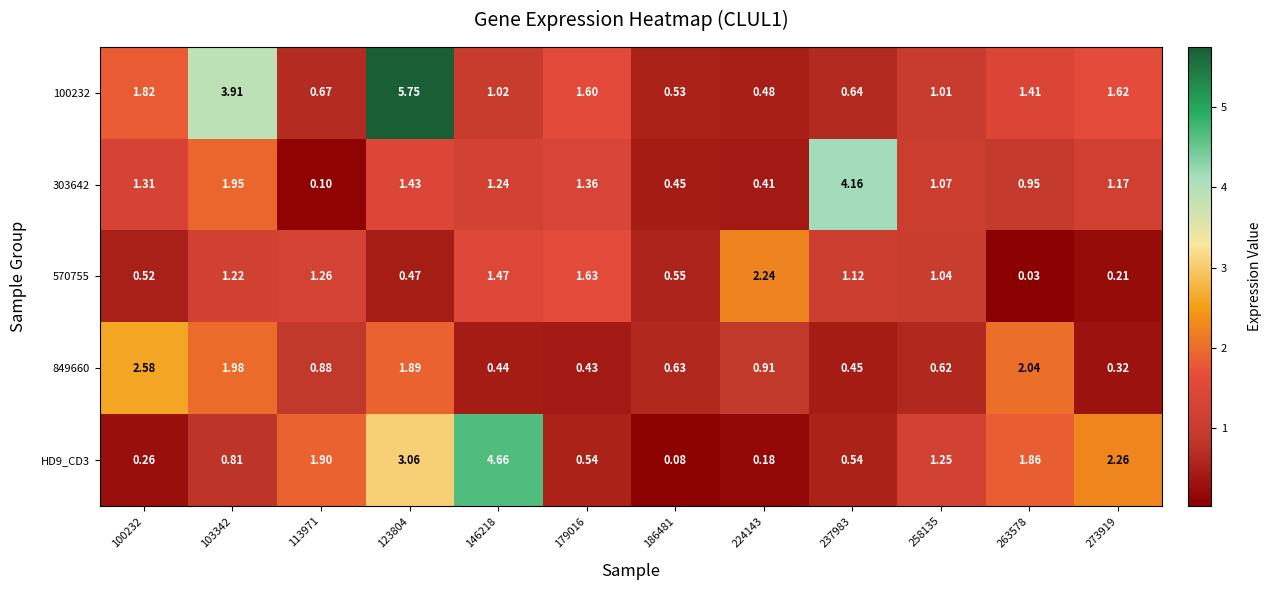

Is the value of 570755 at 186481 greater than the value of 100232 at 100232?

No